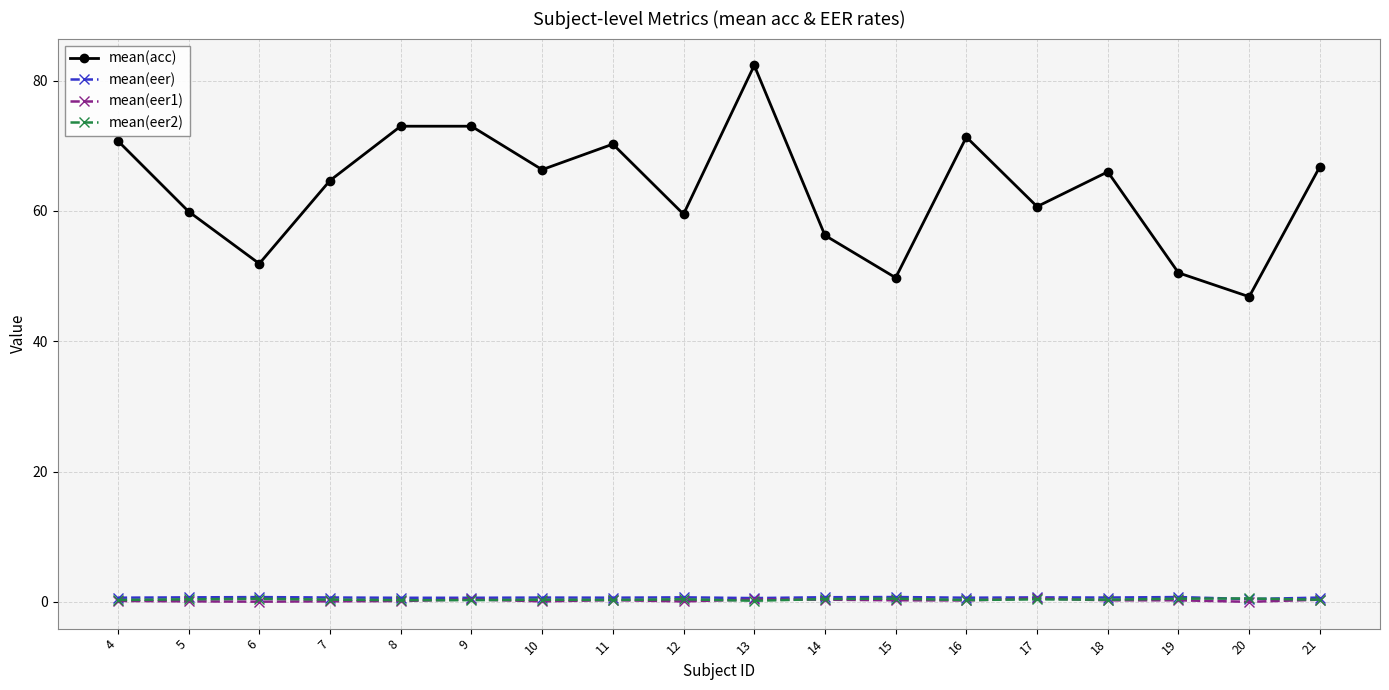

Is it true that mean(acc) equals 115.8 at 18?

False